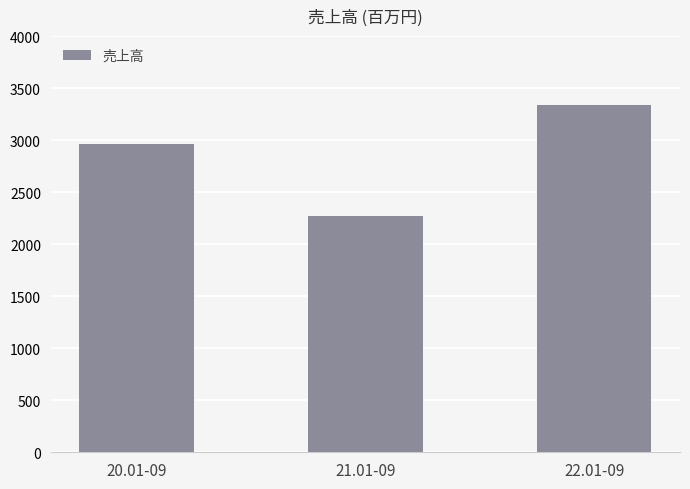

Is it true that the value at 21.01-09 is 970?

False